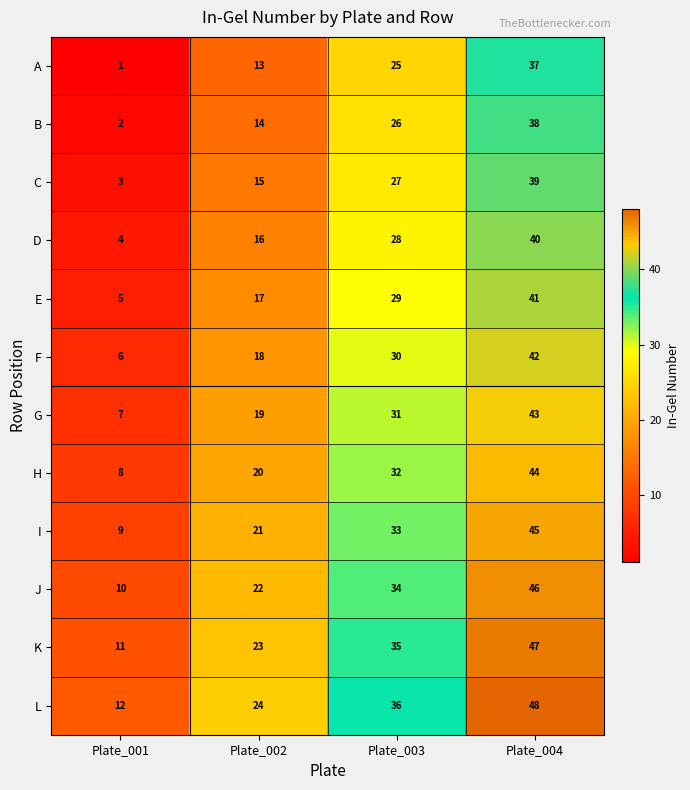

How many D values are between 16 and 40?

3